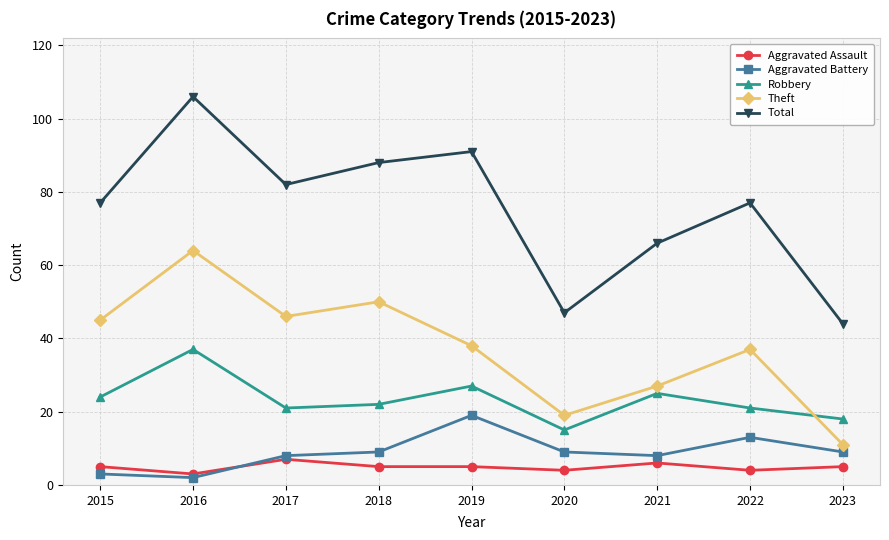

Count the number of categories in the chart.

9